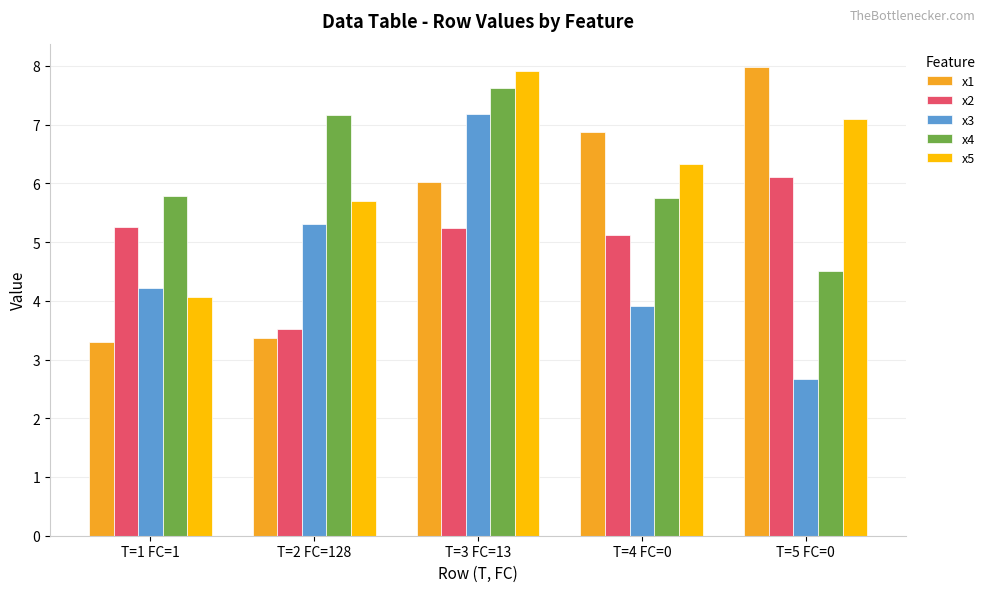

Which series has the largest range (max minus min)?

x1